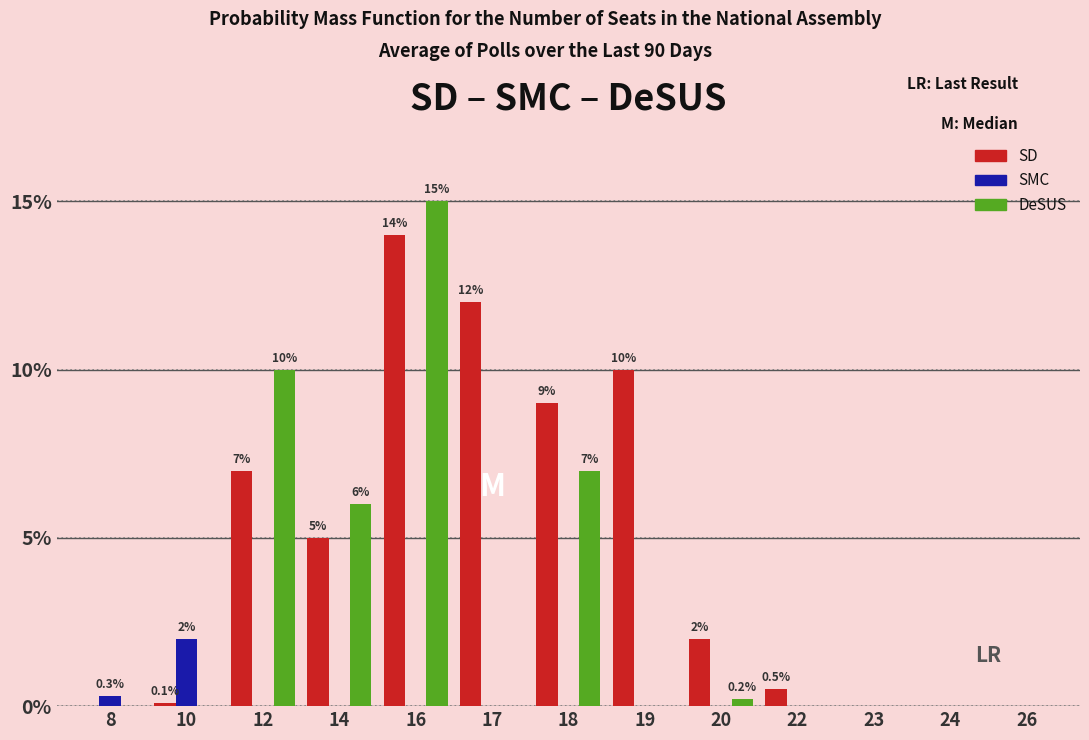

What is the sum of all SD values?

59.6